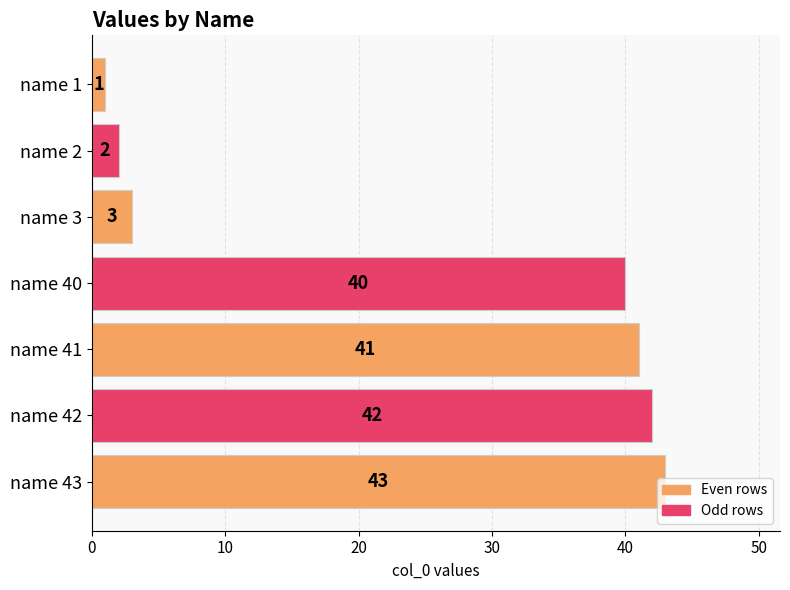

What is the value of the 3rd bar from the top?

3